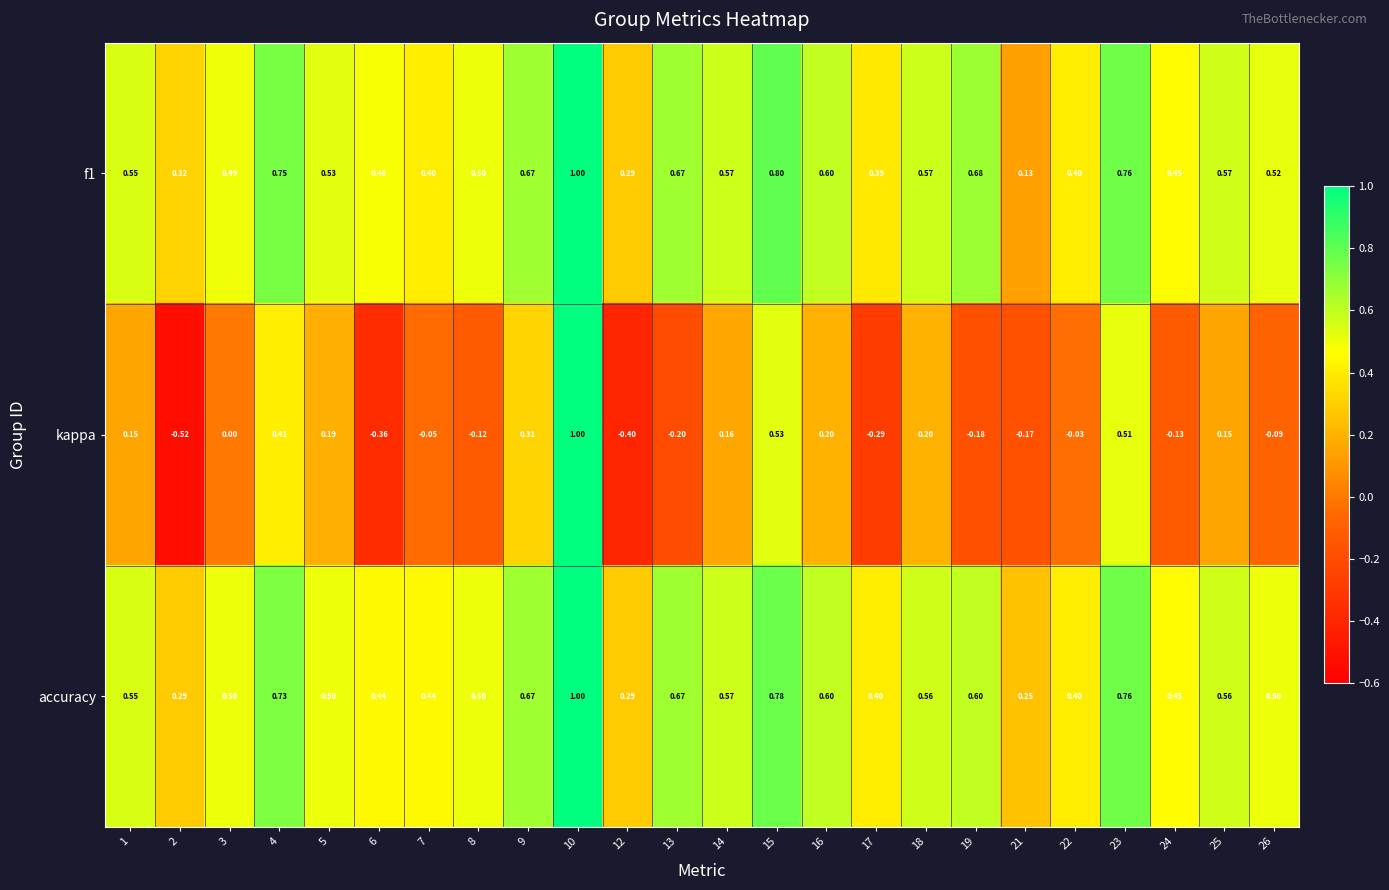

Which series has the widest spread of values?

kappa